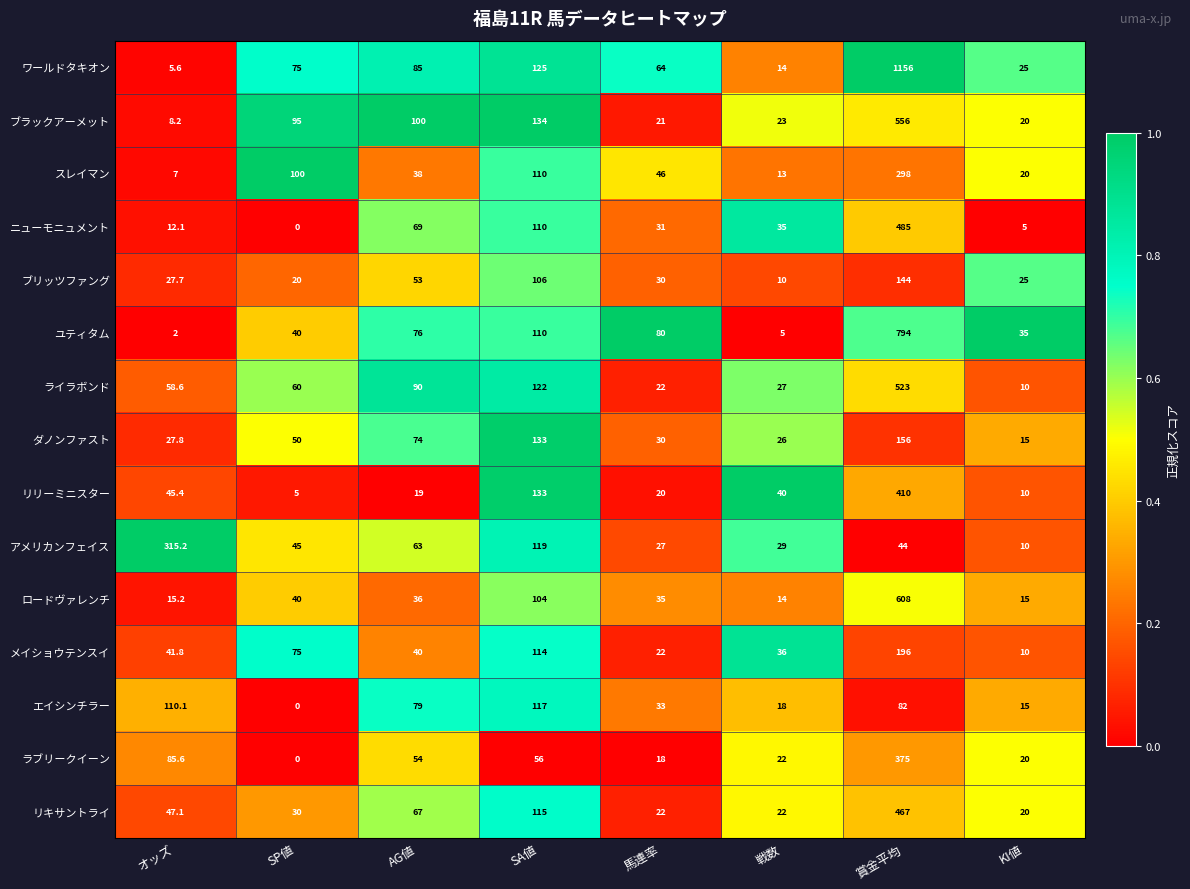

Where does the エイシンチラー series first go above 79?

オッズ